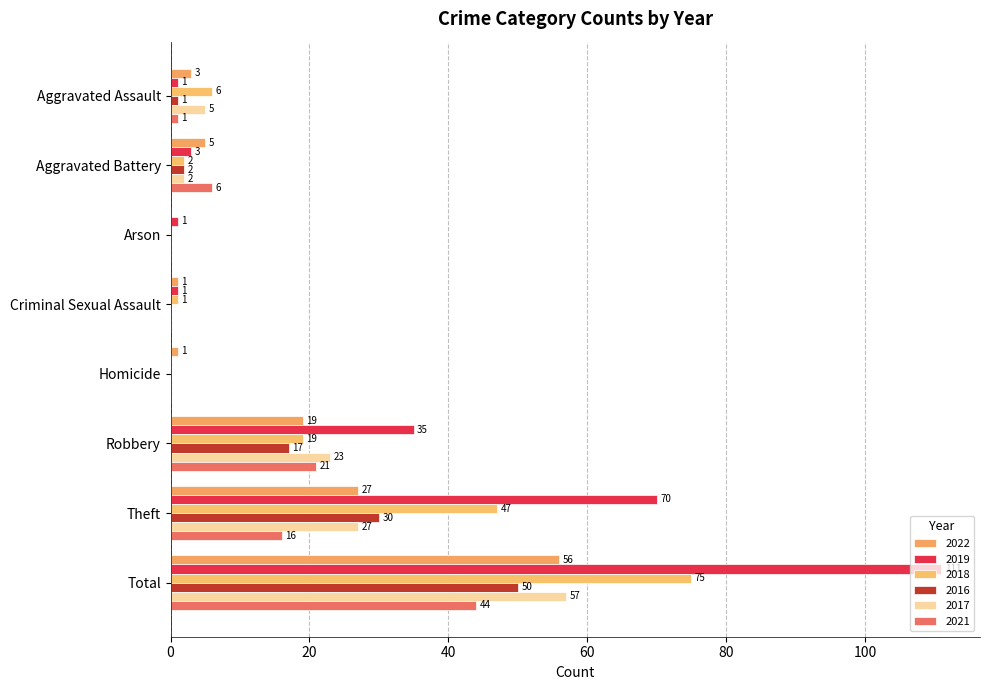

Is it true that 2017 equals 5 at Aggravated Assault?

True